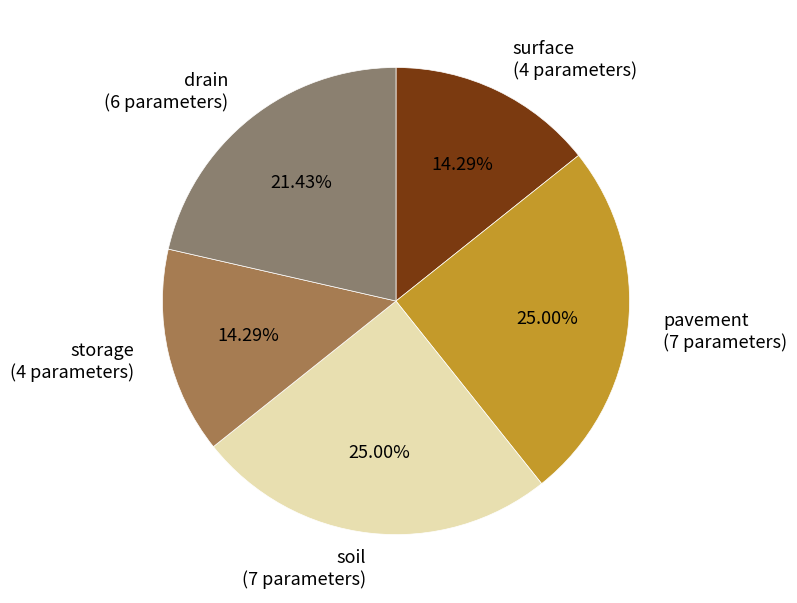

Is the sum of pavement and drain greater than half?

No